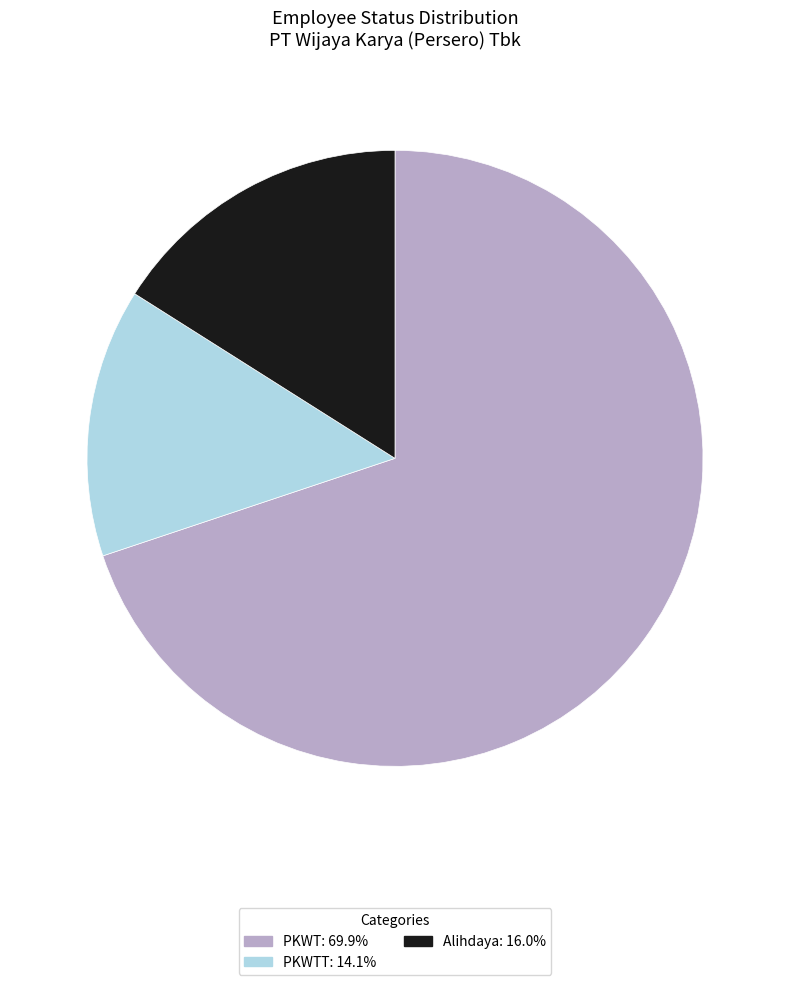

Does any single category account for the majority?

Yes